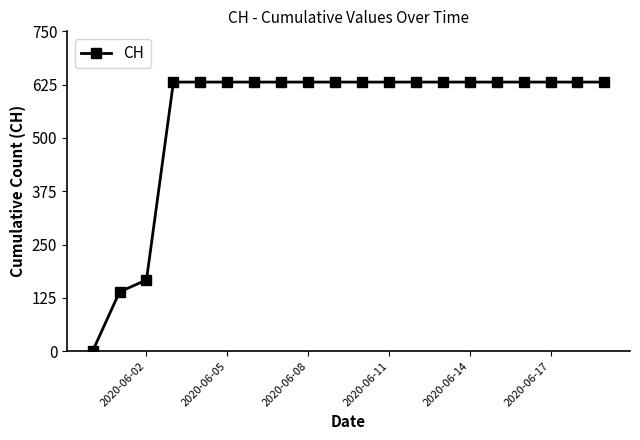

What is the average value?

552